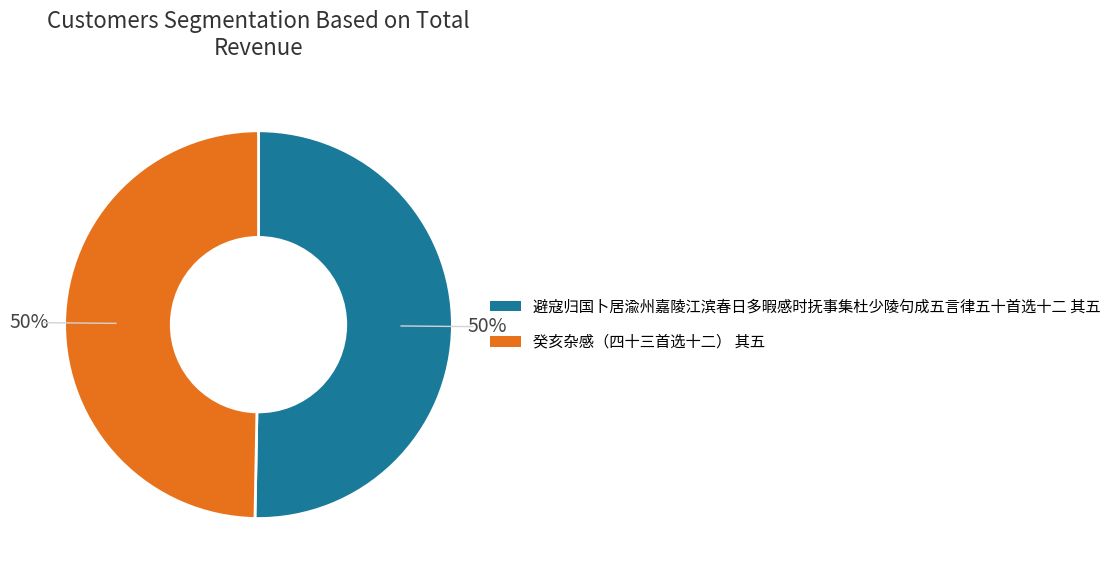

To the nearest percent, what portion does 癸亥杂感（四十三首选十二） 其五 represent?

50%